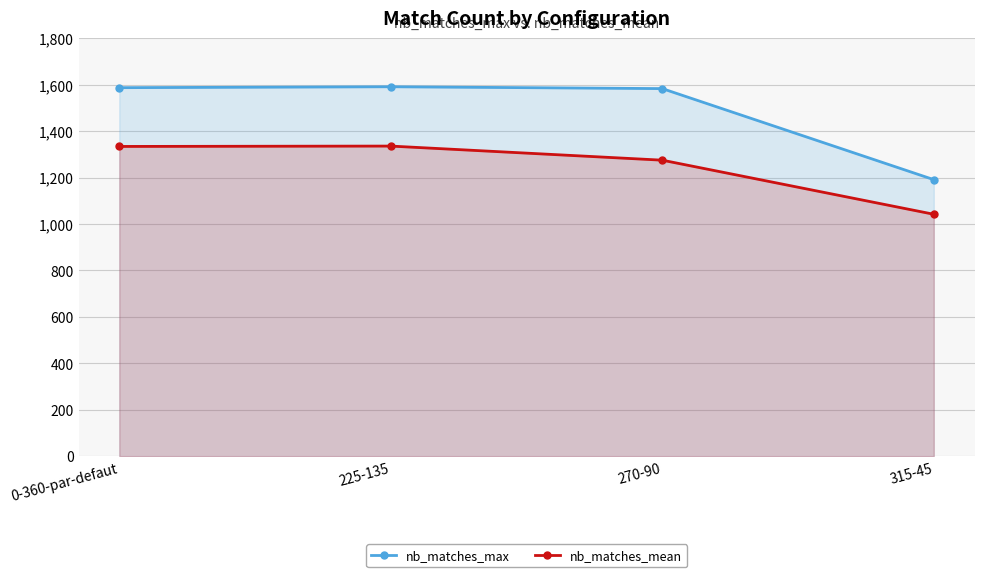

Is it true that nb_matches_max equals 1191.0 at 315-45?

True